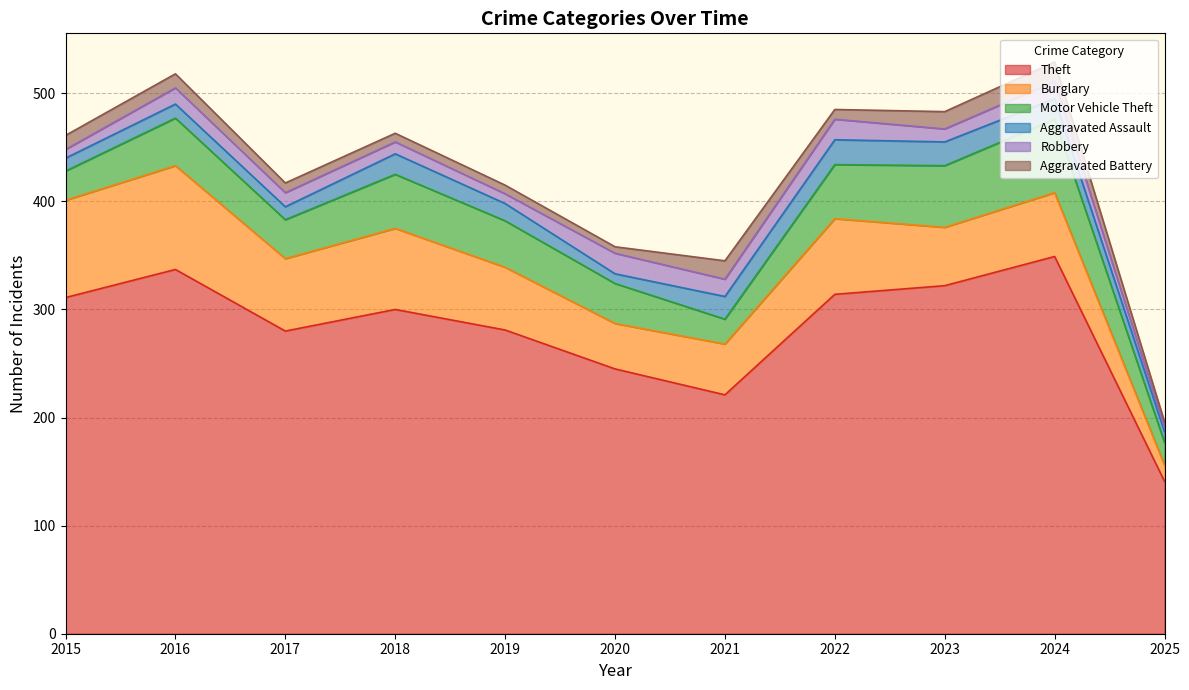

How many values in the Theft series exceed 300?

5